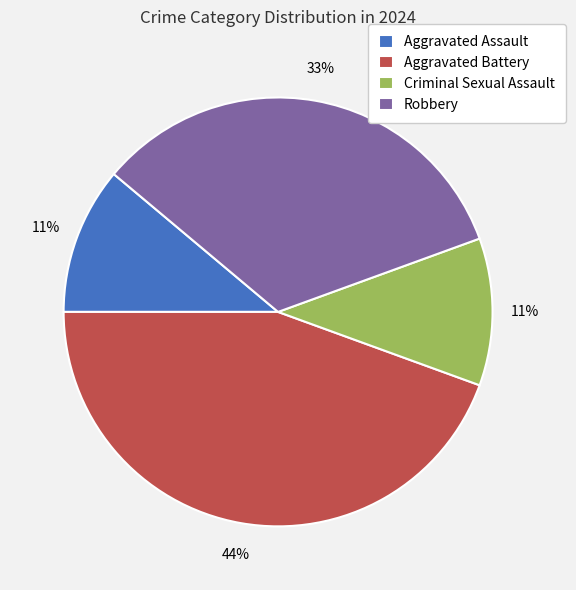

What is the largest slice in the pie chart?

Aggravated Battery